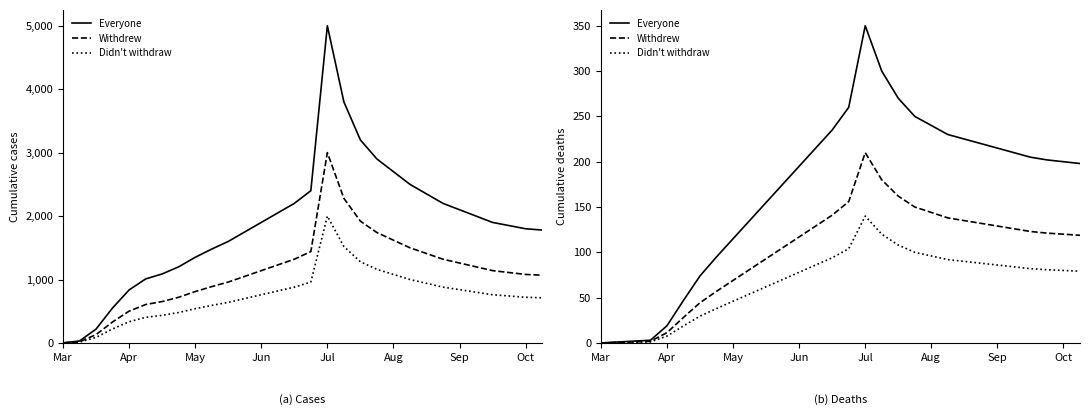

How many categories are shown in the chart?

30